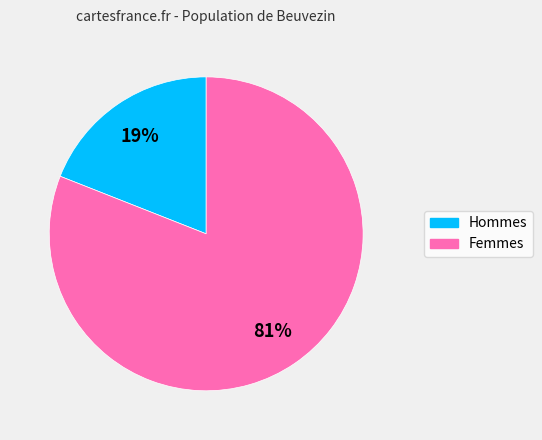

Does any single category account for the majority?

Yes